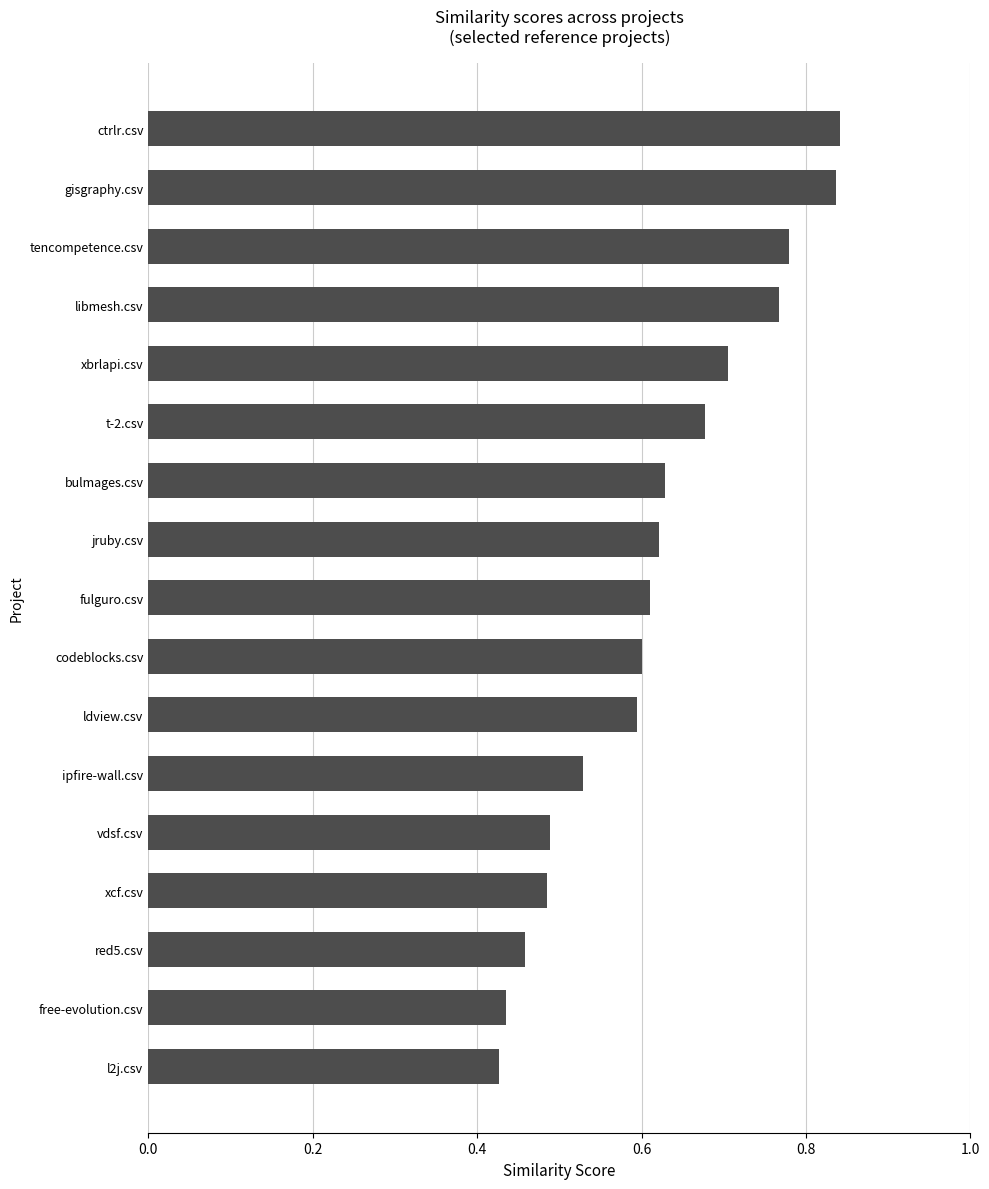

What is the sum of all values?

10.5